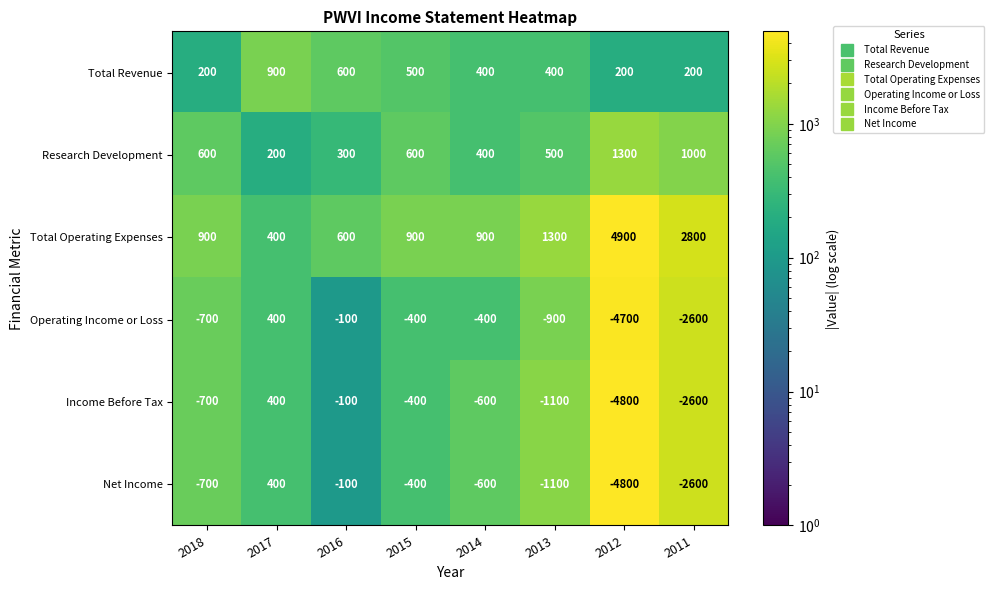

List the labels in order of Income Before Tax value, smallest first.

2012, 2011, 2013, 2018, 2014, 2015, 2016, 2017